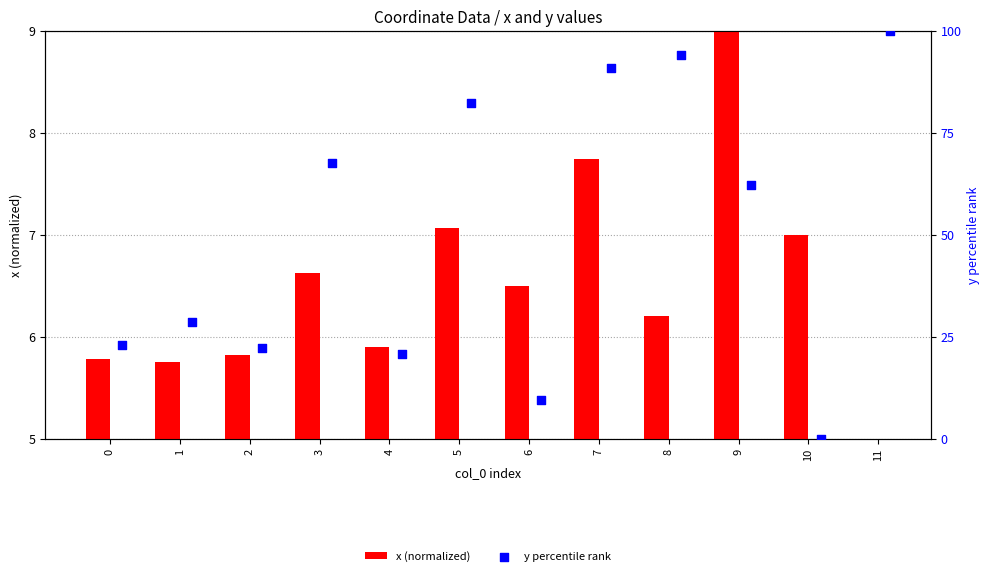

What are all the series names shown in the legend?

x (normalized), y percentile rank